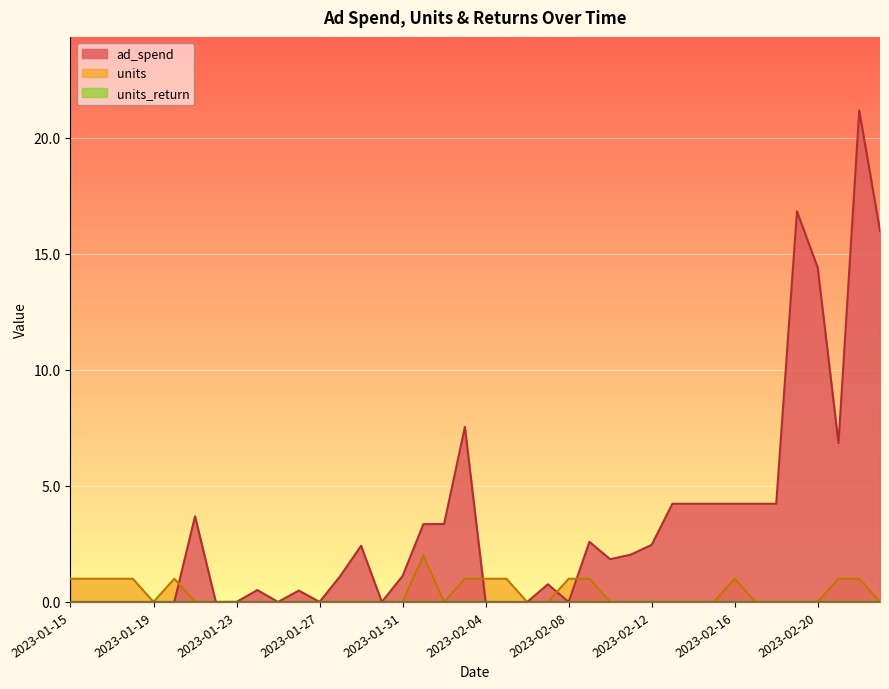

Reading right to left, transcribe all the data shown in this chart.

ad_spend: 16.0	21.2	6.8	14.4	16.8	4.2	4.2	4.2	4.2	4.2	4.2	2.5	2.0	1.8	2.6	0.0	0.8	0.0	0.0	0.0	7.5	3.4	3.4	1.1	0.0	2.4	1.1	0.0	0.5	0.0	0.5	0.0	0.0	3.7	0.0	0.0	0.0	0.0	0.0	0.0
units: 0.0	1.0	1.0	0.0	0.0	0.0	0.0	1.0	0.0	0.0	0.0	0.0	0.0	0.0	1.0	1.0	0.0	0.0	1.0	1.0	1.0	0.0	2.0	0.0	0.0	0.0	0.0	0.0	0.0	0.0	0.0	0.0	0.0	0.0	1.0	0.0	1.0	1.0	1.0	1.0